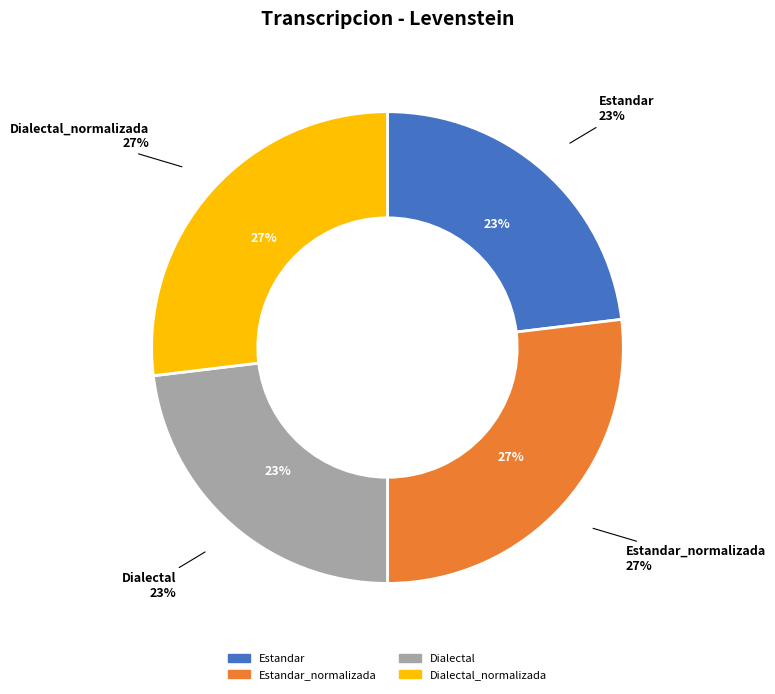

Is Estandar the majority of the pie?

No